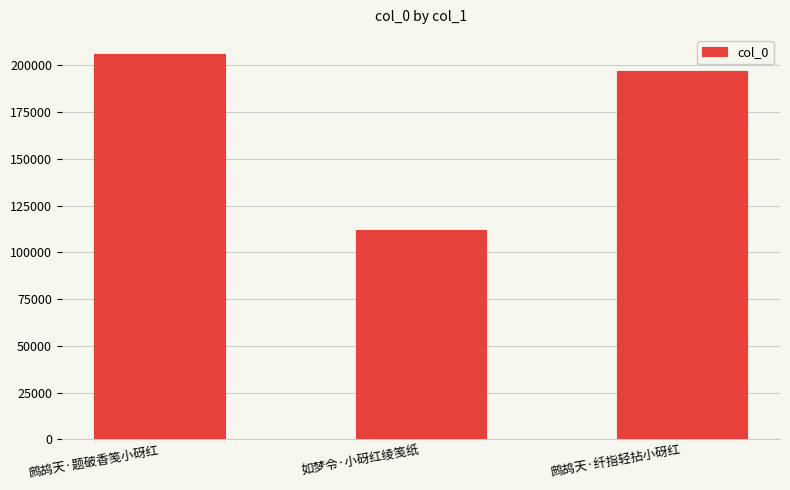

What position from the right is 鹧鸪天·纤指轻拈小砑红?

1